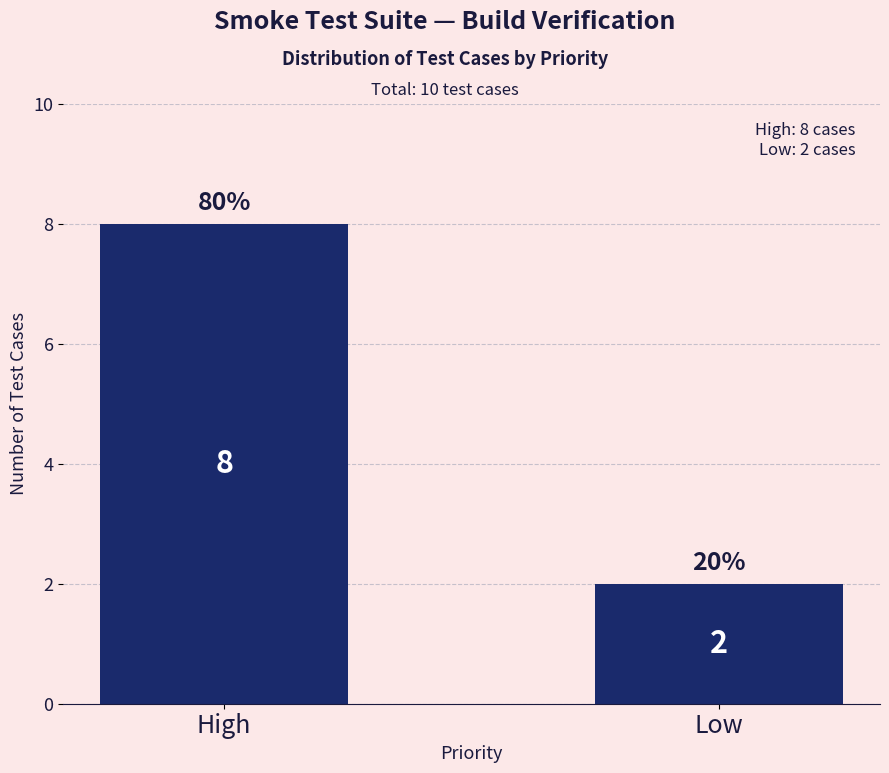

Which label corresponds to the smallest value in the chart?

Low